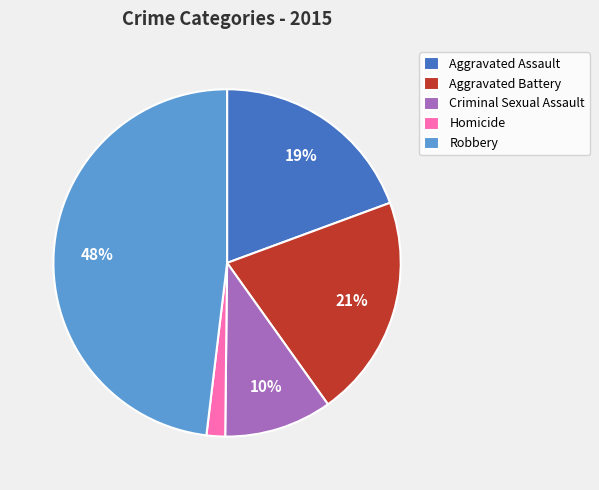

Is it true that Robbery is 58% of the pie?

False